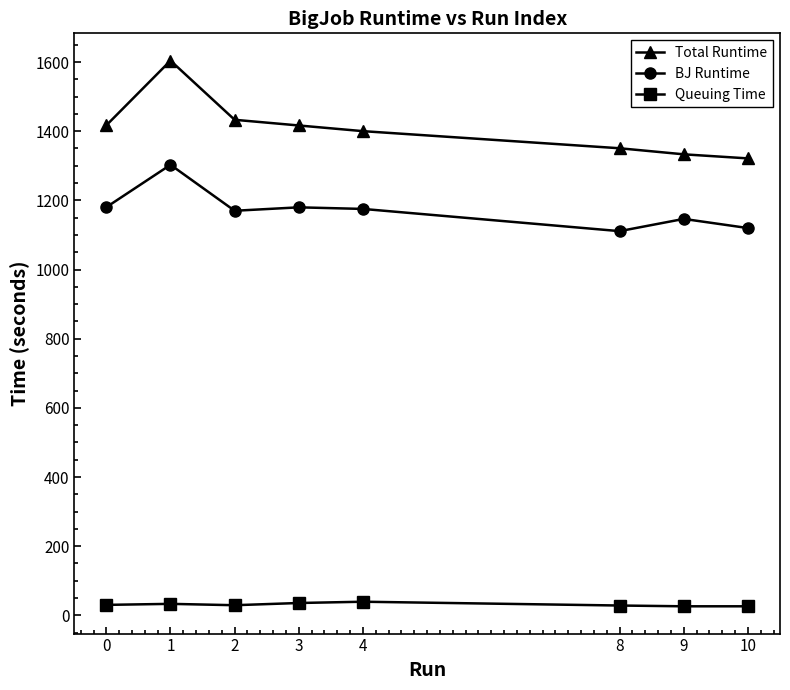

What is the value of the BJ Runtime point at the 4th from the left?

1179.8